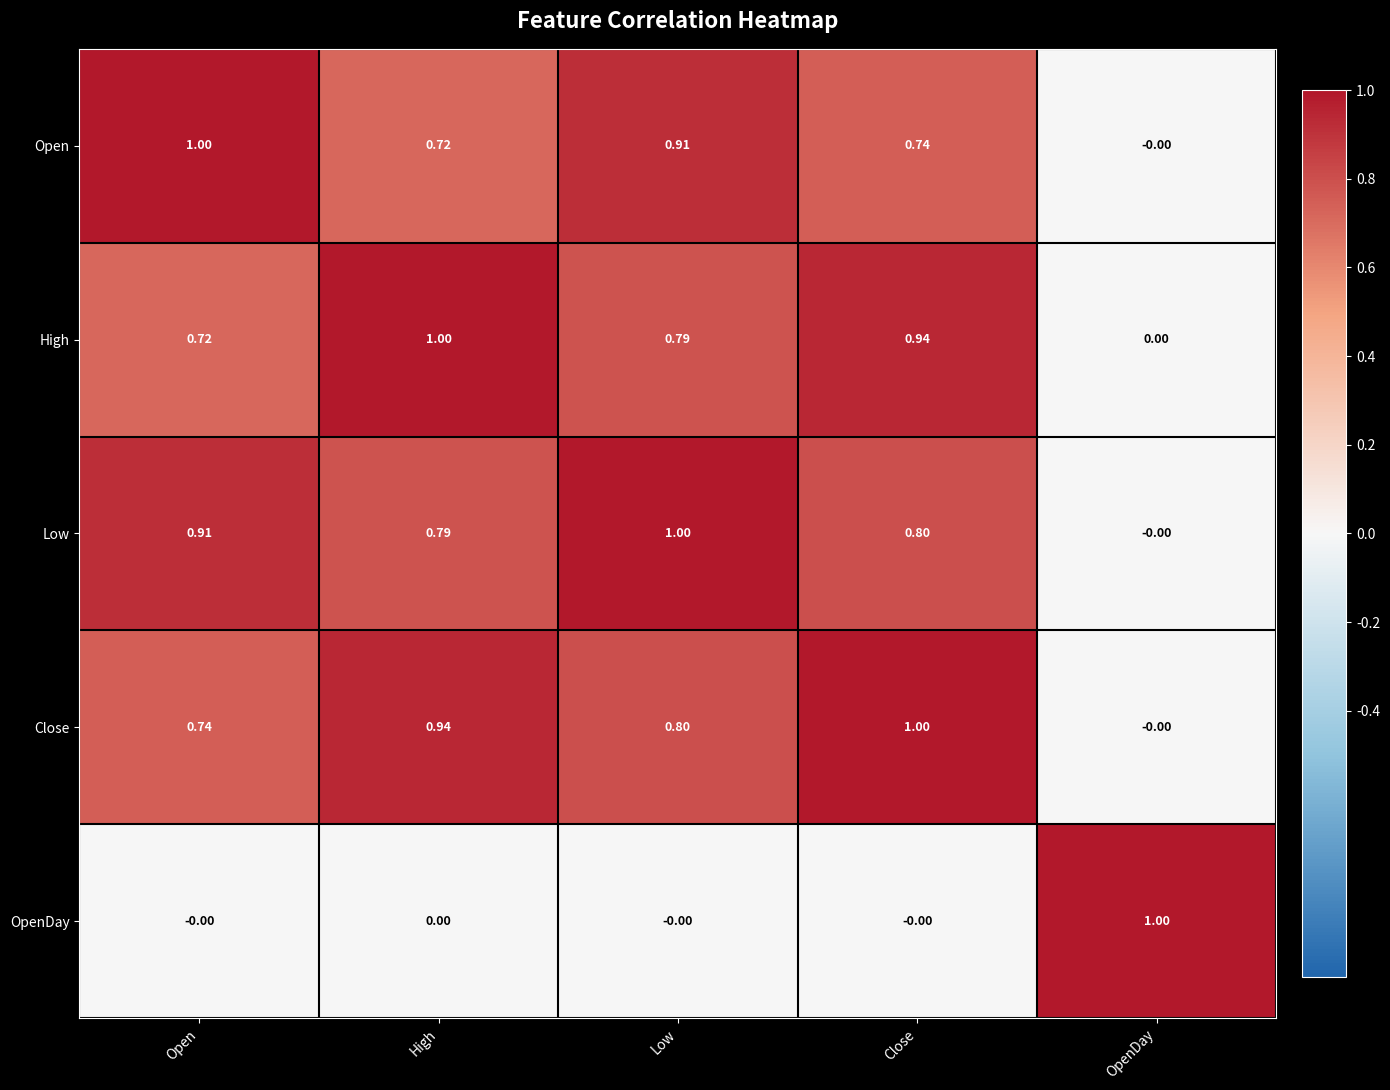

At which label is High closest to 0?

OpenDay